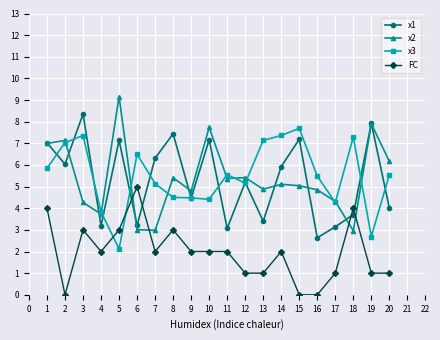

What is the value of the x3 point at the 7th from the left?

5.1